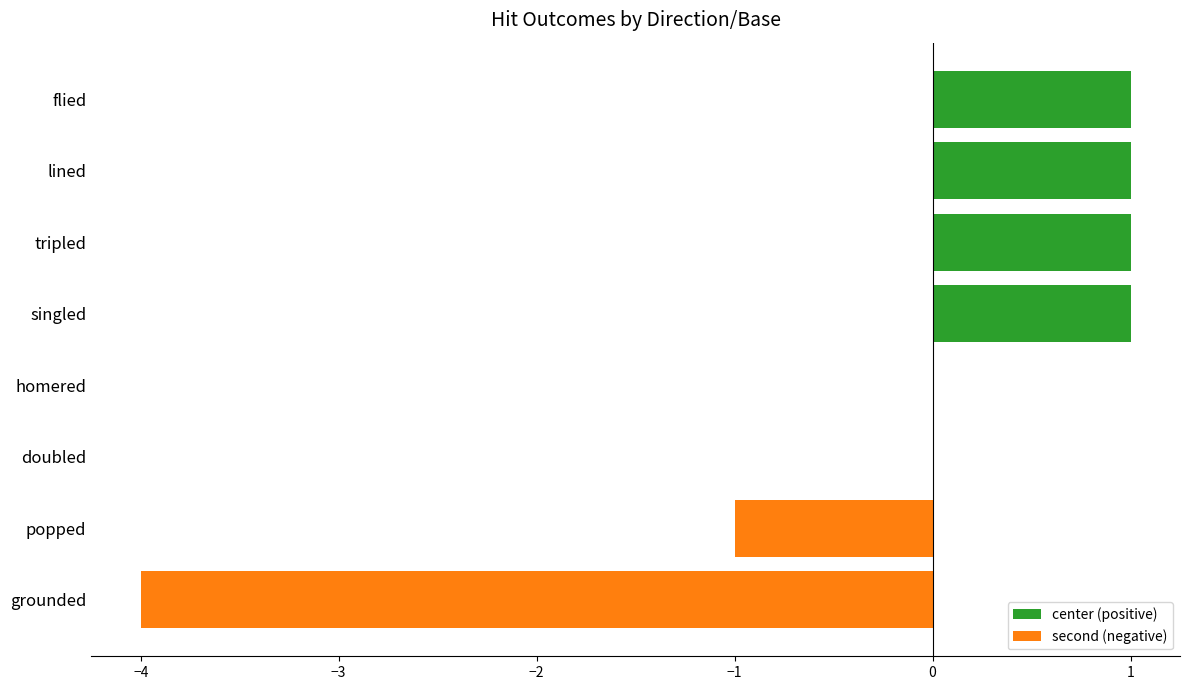

Count the number of data series in this chart.

1